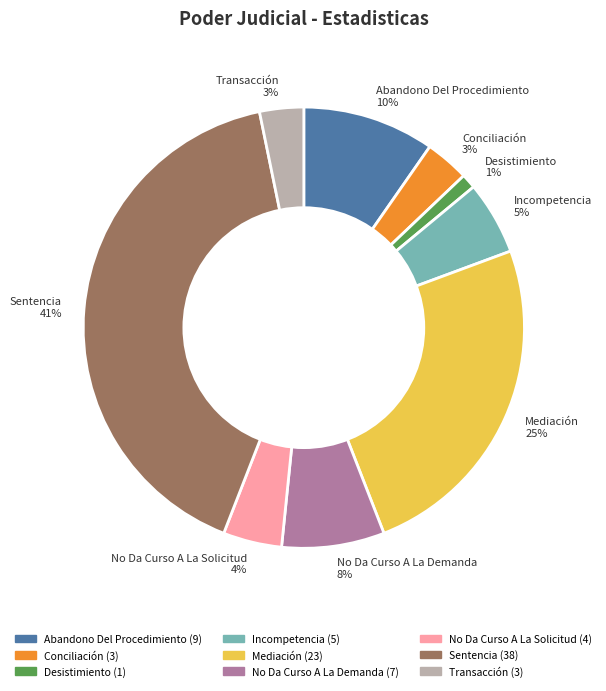

To the nearest percent, what portion does Incompetencia represent?

5%